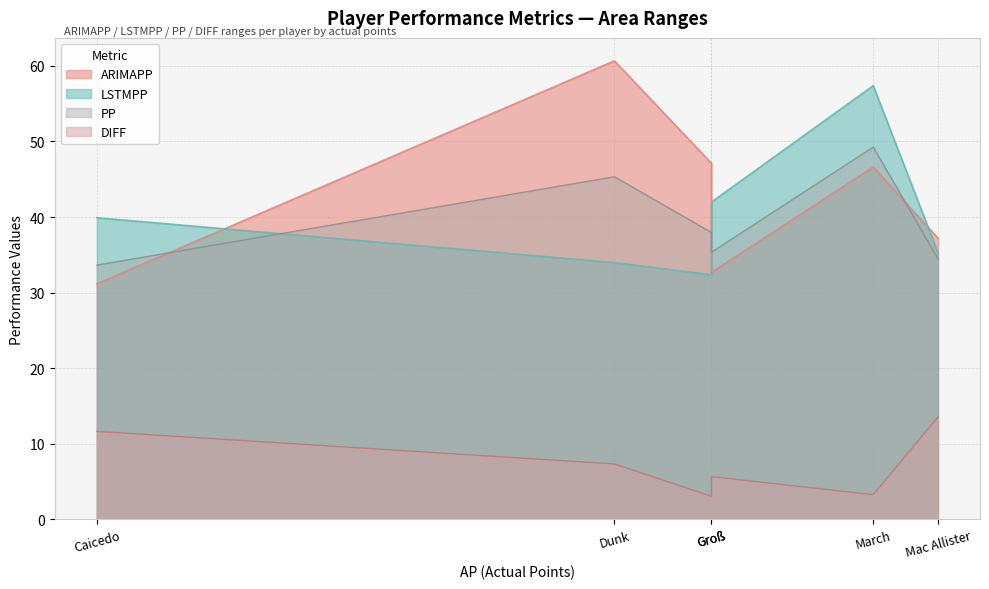

True or false: ARIMAPP and PP intersect in this chart.

True